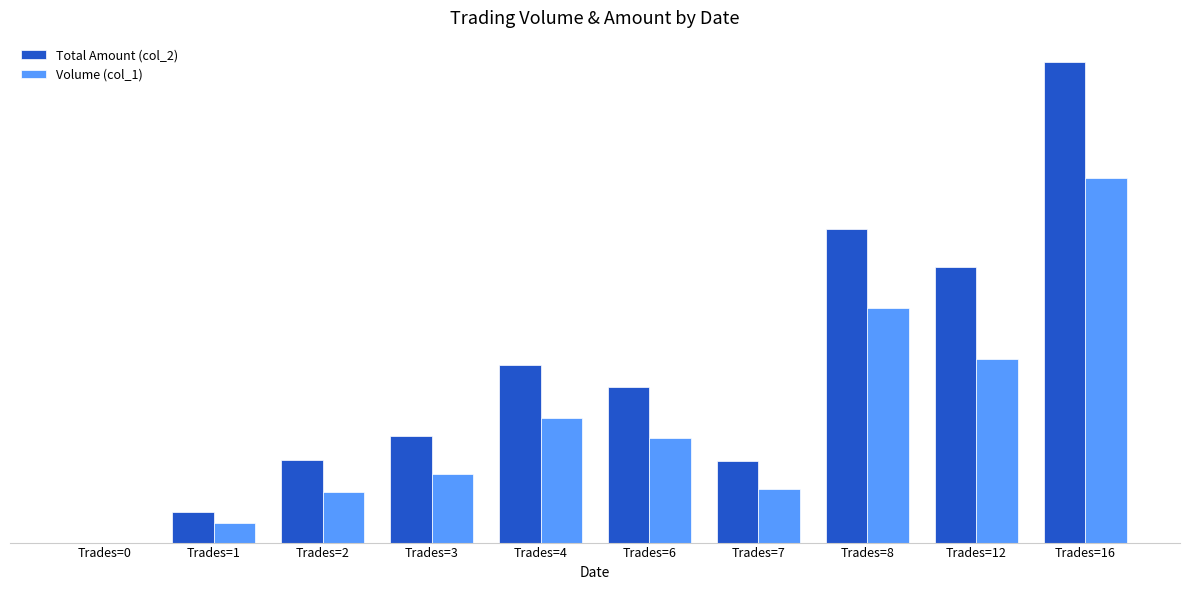

What is the greatest value displayed?

904050